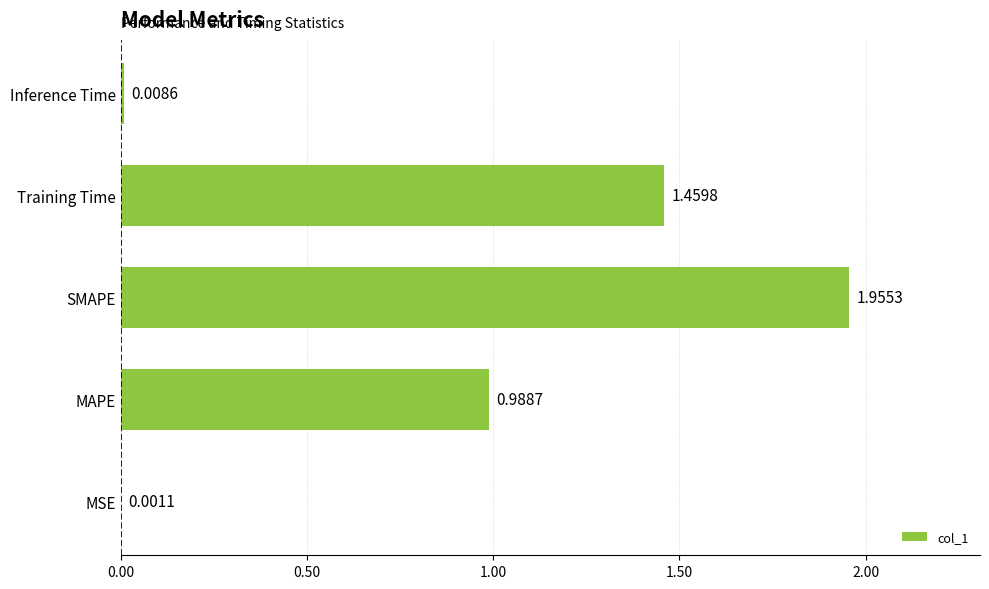

What is the sum of the values at SMAPE and MAPE?

2.9